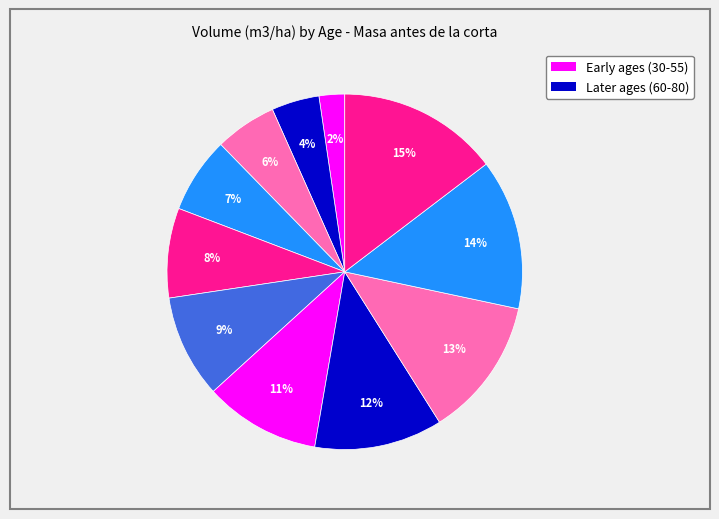

How many segments does this pie chart have?

11